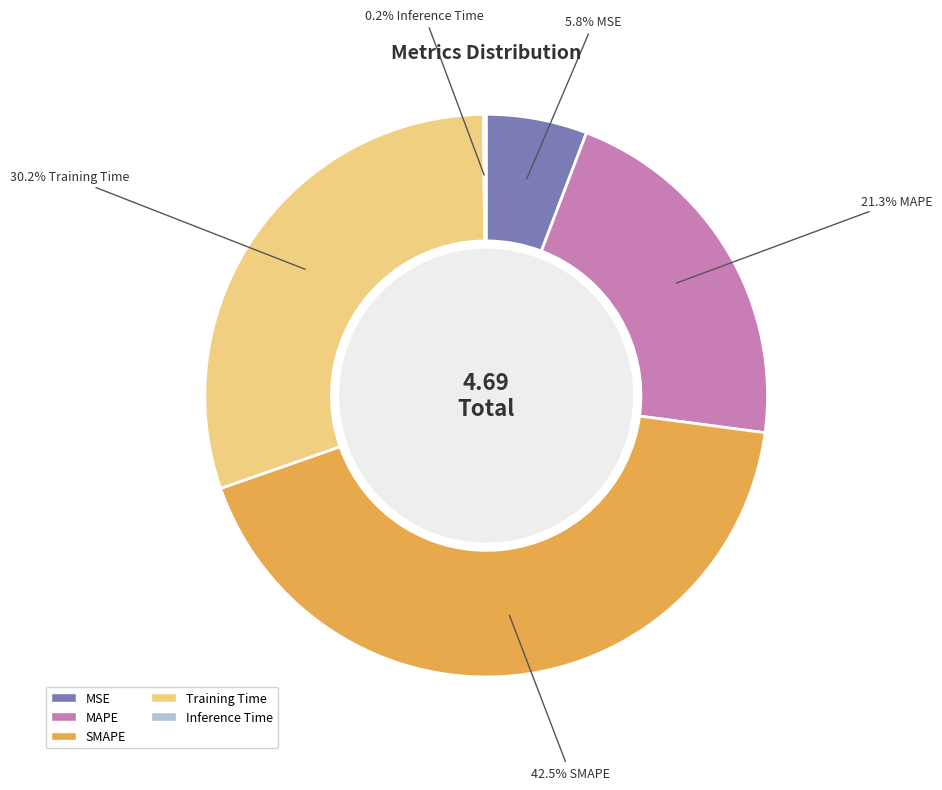

Combined, what portion of the pie is MSE and MAPE?

27.1%